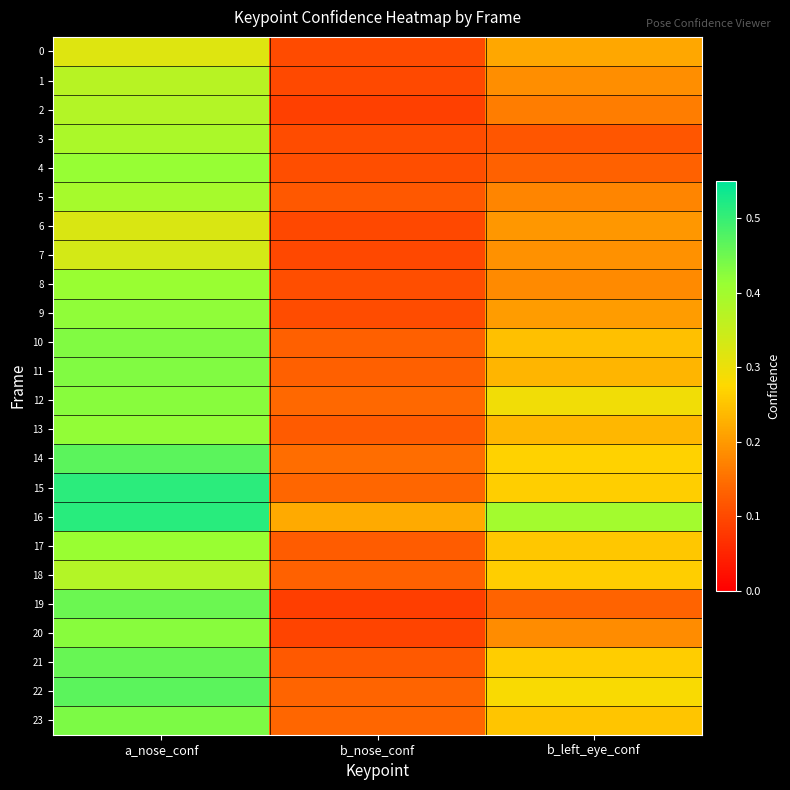

Between b_left_eye_conf and b_nose_conf, which is larger?

b_left_eye_conf